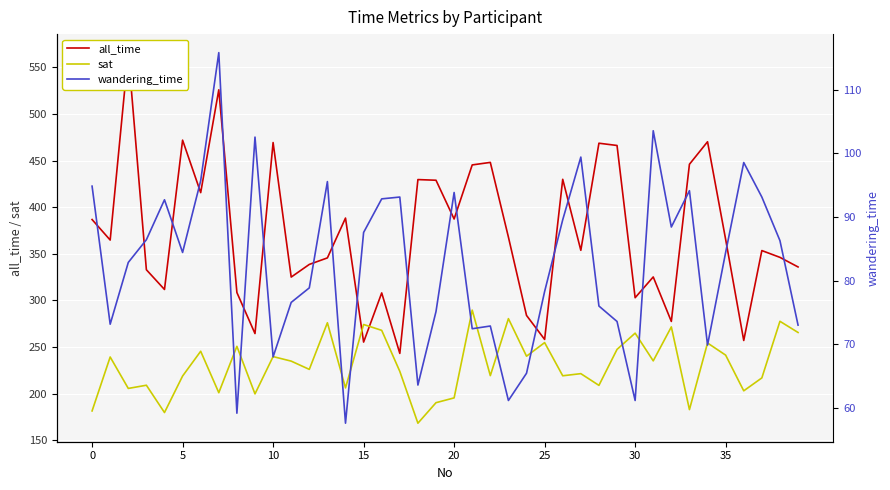

Which label corresponds to the smallest value in the chart?

14